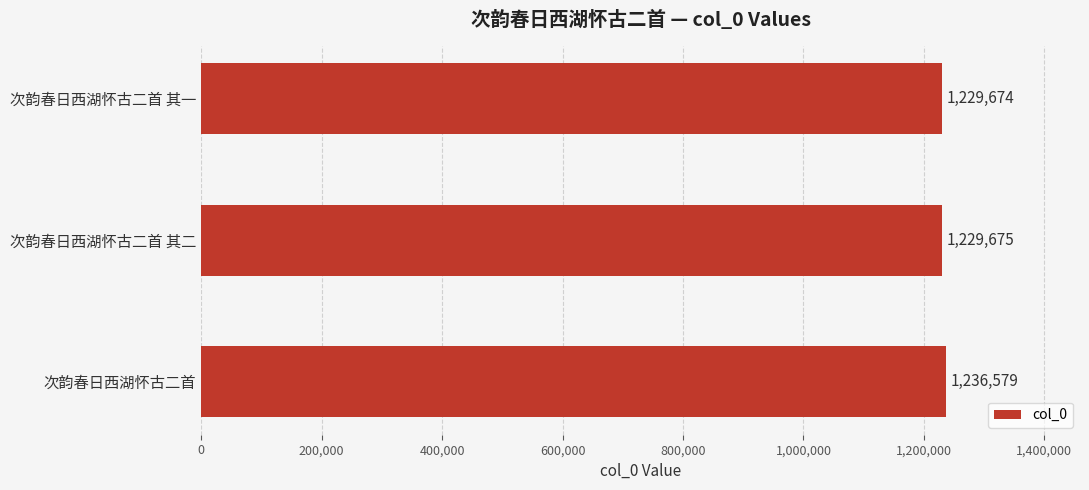

Approximately how many times larger is the value at 次韵春日西湖怀古二首 其一 compared to 次韵春日西湖怀古二首?

1.0